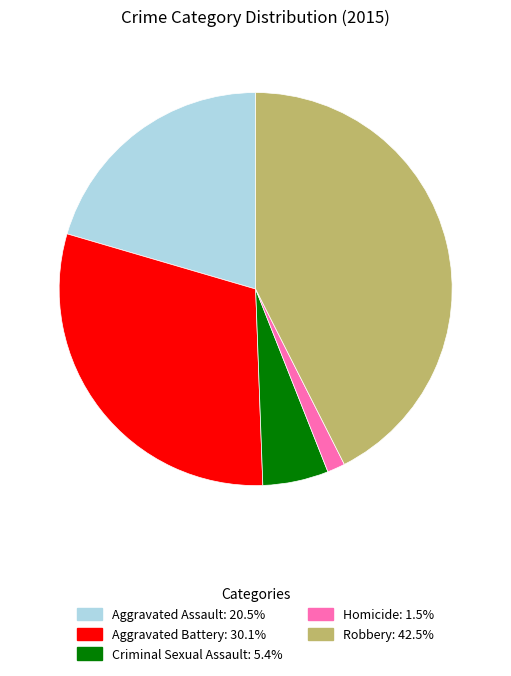

Do Aggravated Assault and Robbery together represent more than half of the pie?

Yes